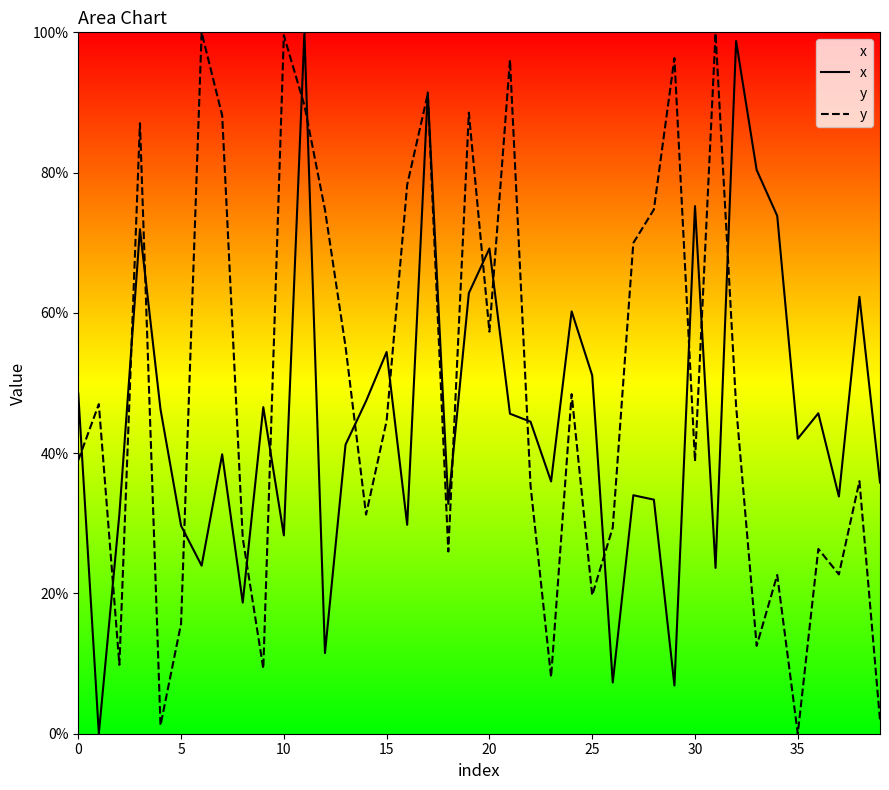

At how many categories does at least one series exceed 46?

29